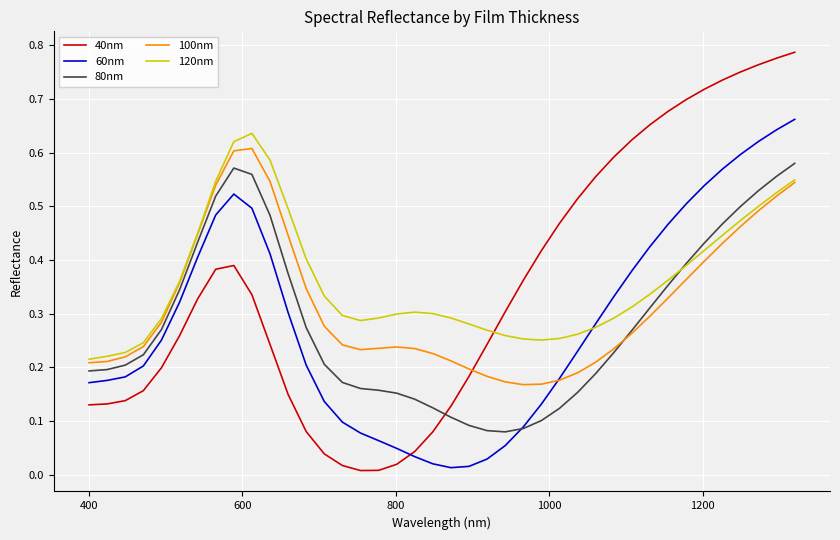

True or false: 40nm and 60nm cross at least once.

True